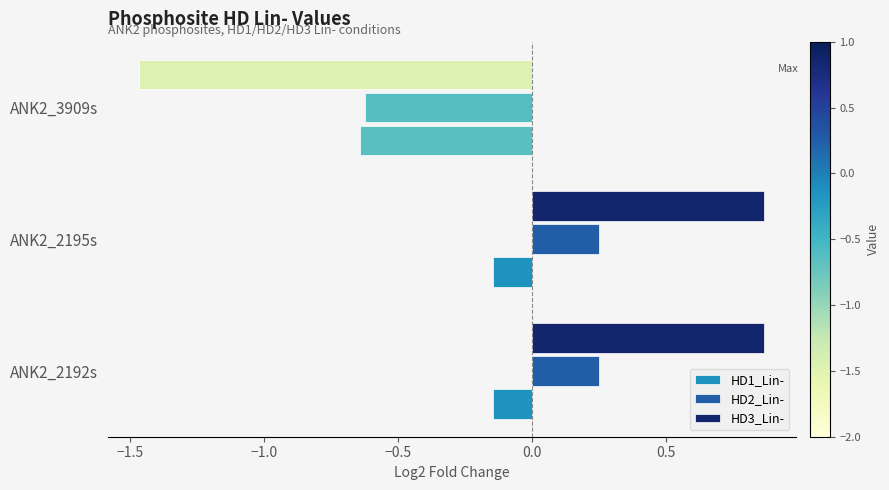

Which category has the lowest value in the HD2_Lin- series?

ANK2_3909s